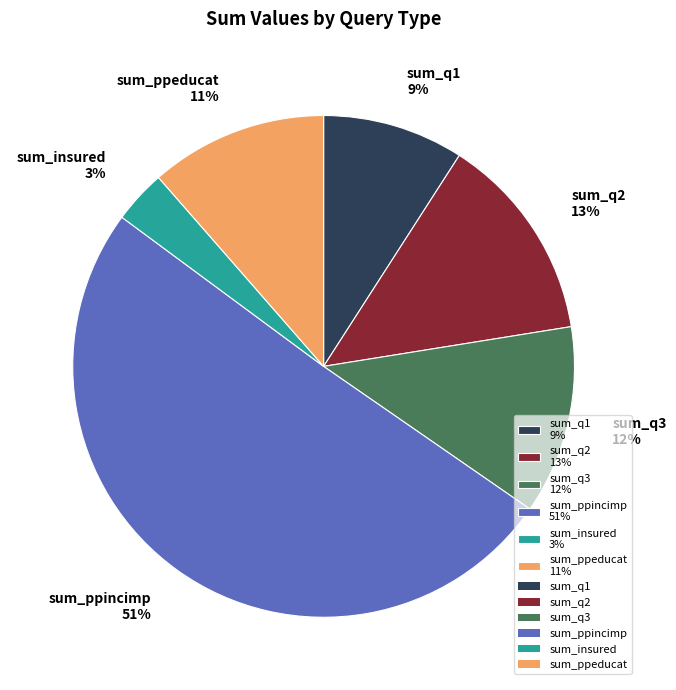

How many slices are in this pie chart?

6